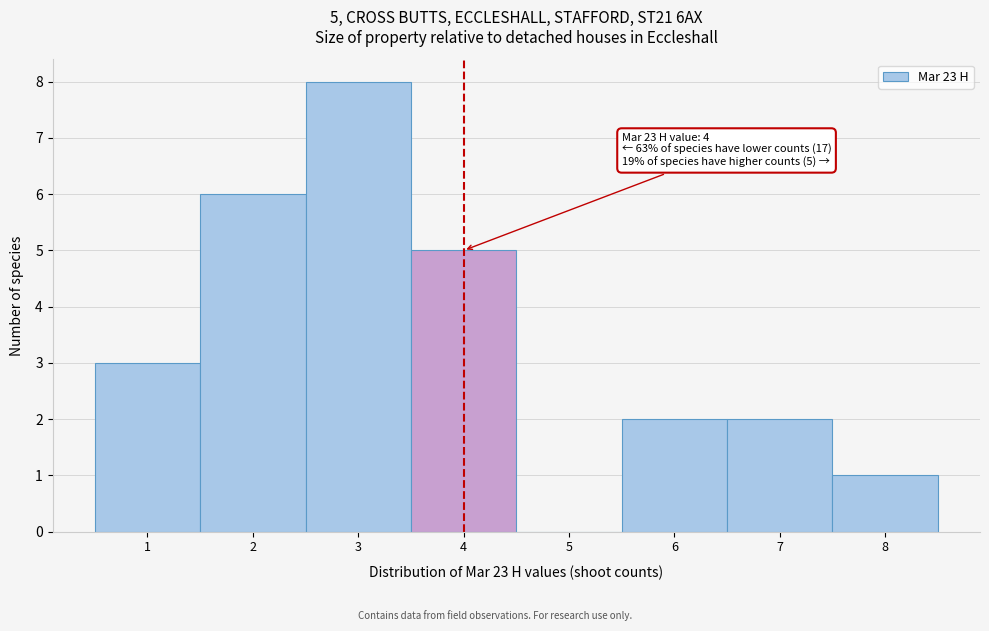

Which range on the x-axis has the tallest bar?

2.5 to 3.5